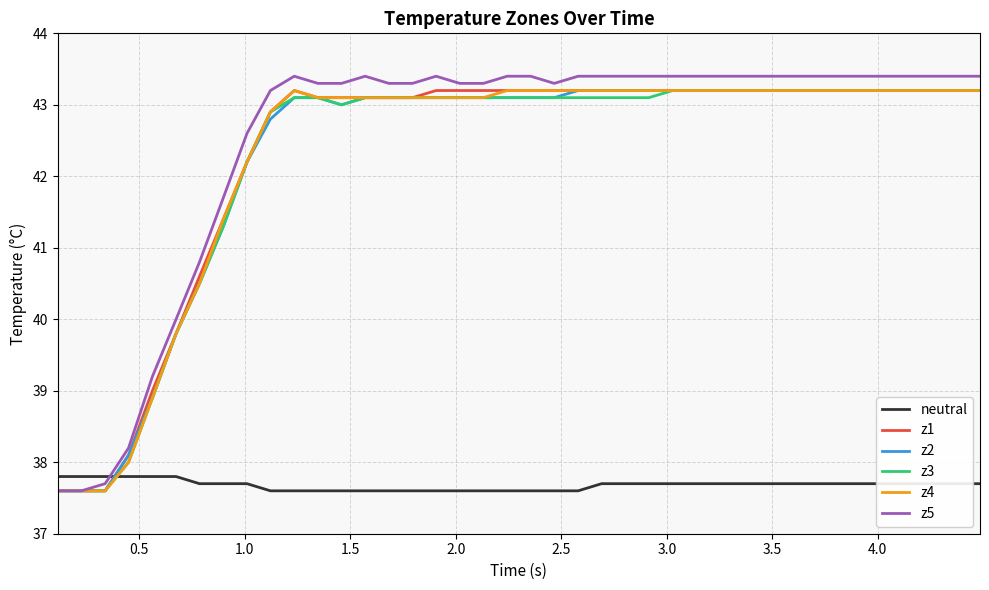

How many times do z1 and neutral cross each other?

1